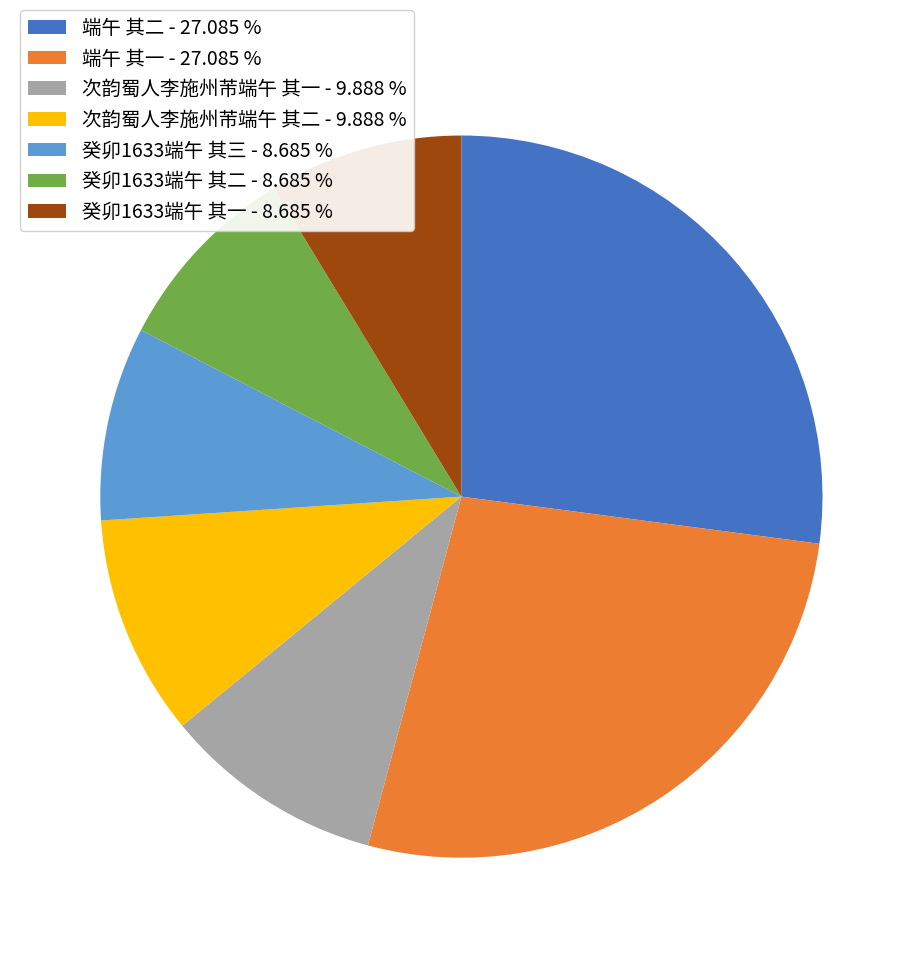

How many slices are in this pie chart?

7